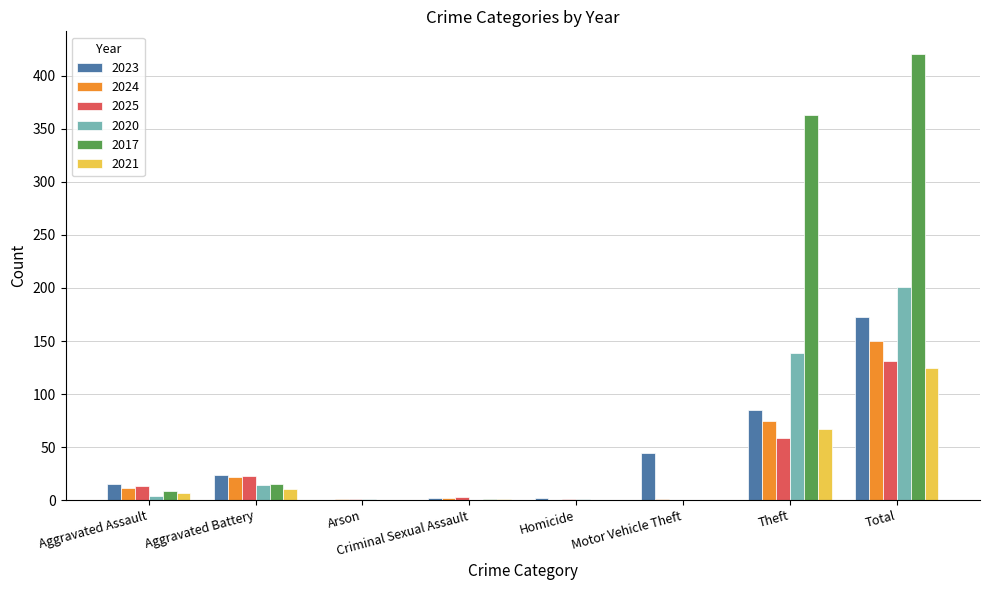

How many groups of bars are there?

8